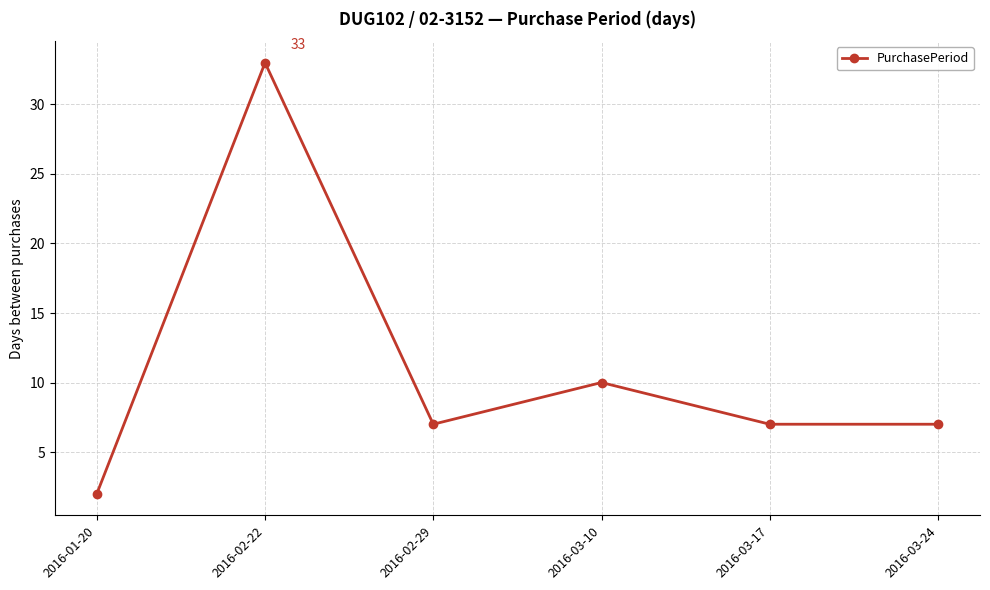

What is the difference between the values at 2016-03-10 and 2016-02-29?

3